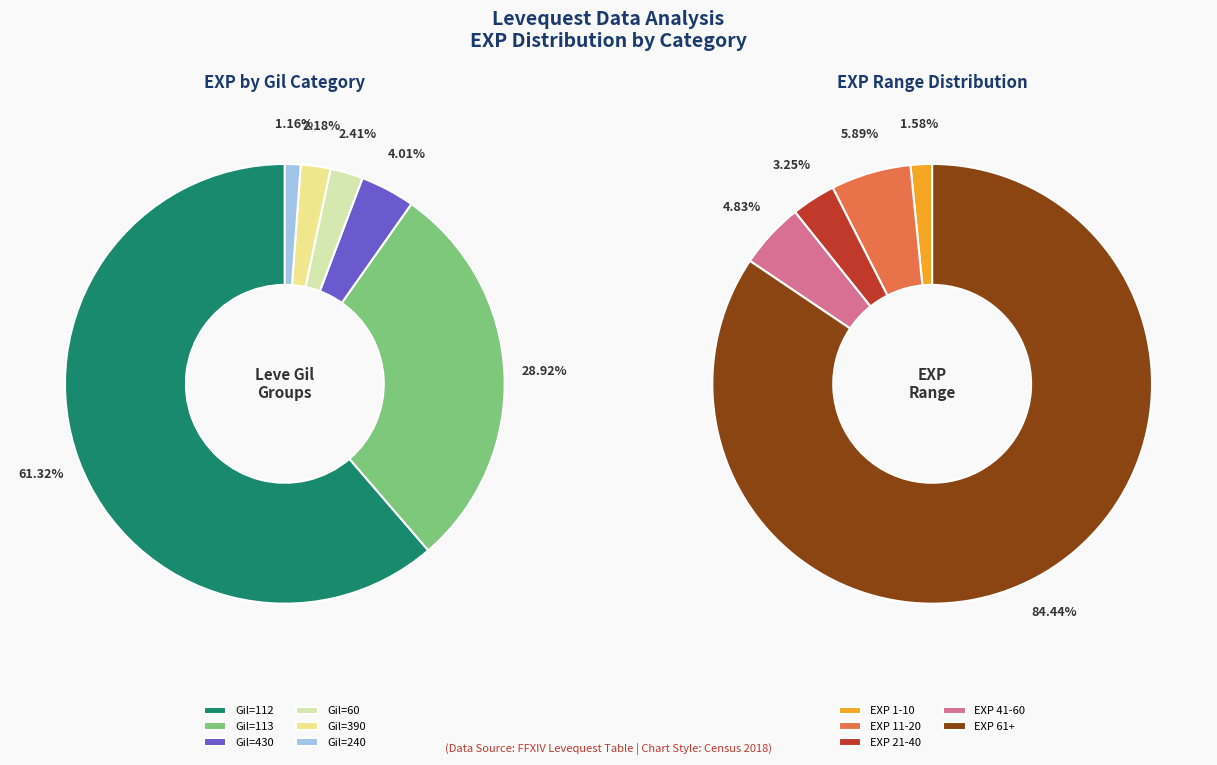

Do Leve Amount 4 and Leve Amount 6 together represent more than half of the pie?

No